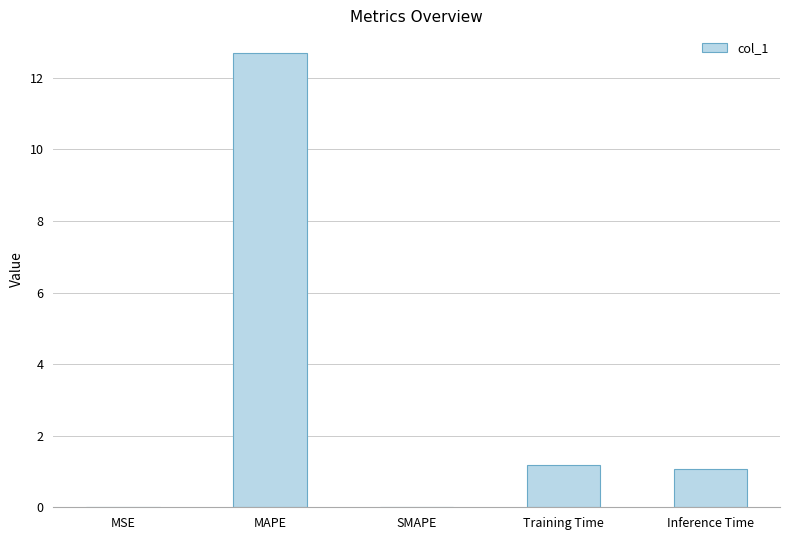

Approximately how many times larger is the value at Training Time compared to Inference Time?

1.1